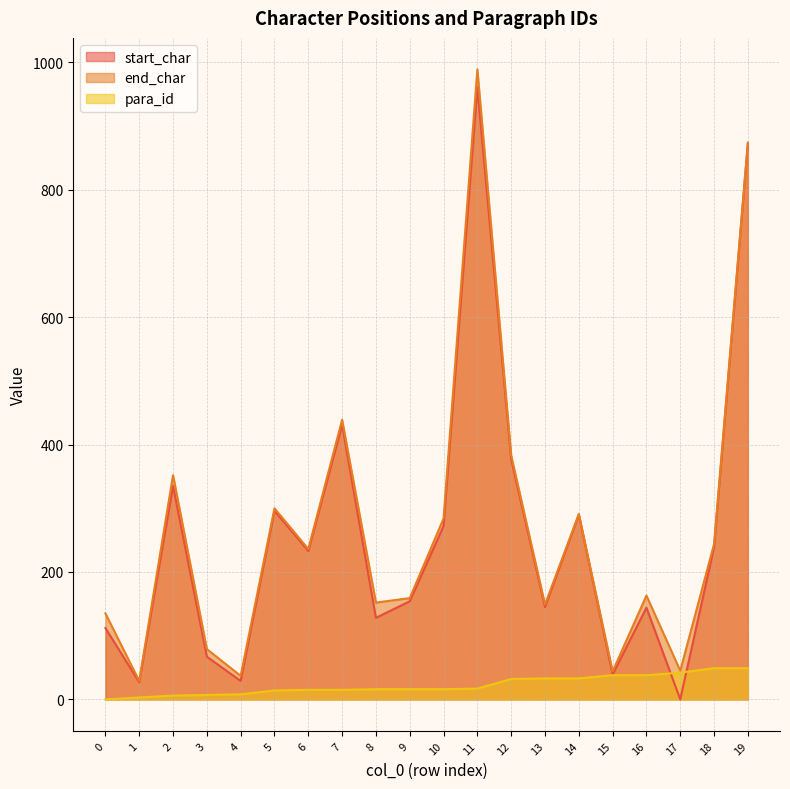

What are all the series names shown in the legend?

start_char, end_char, para_id